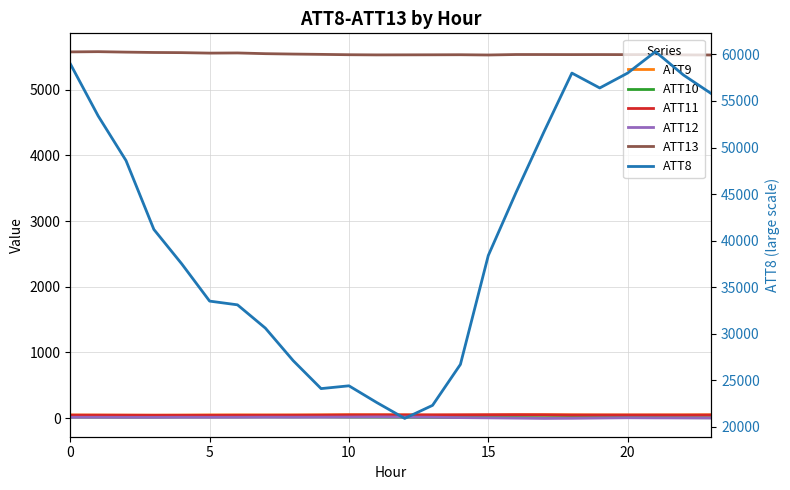

What is the difference between the ATT8 values at 7 and 22?

27200.0